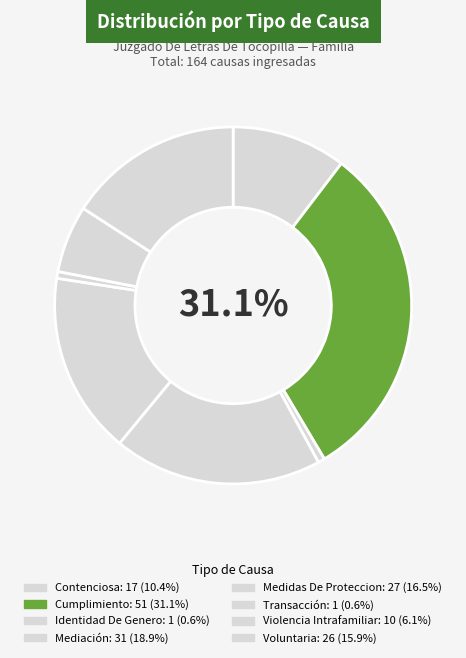

How many slices are in this pie chart?

8